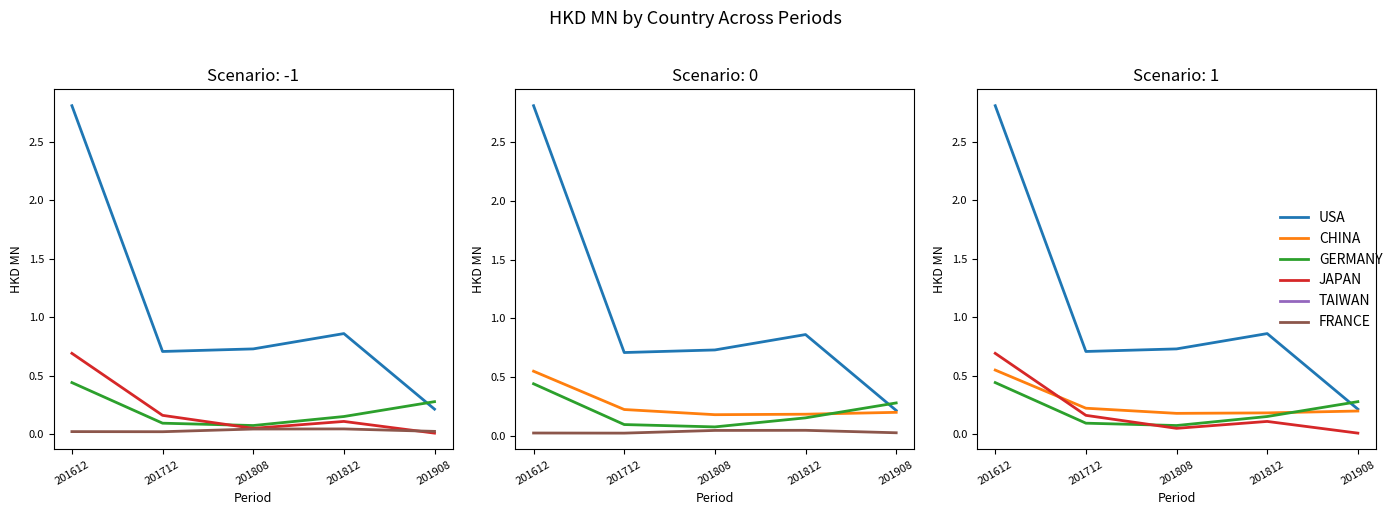

Where is the first local maximum for JAPAN?

201812